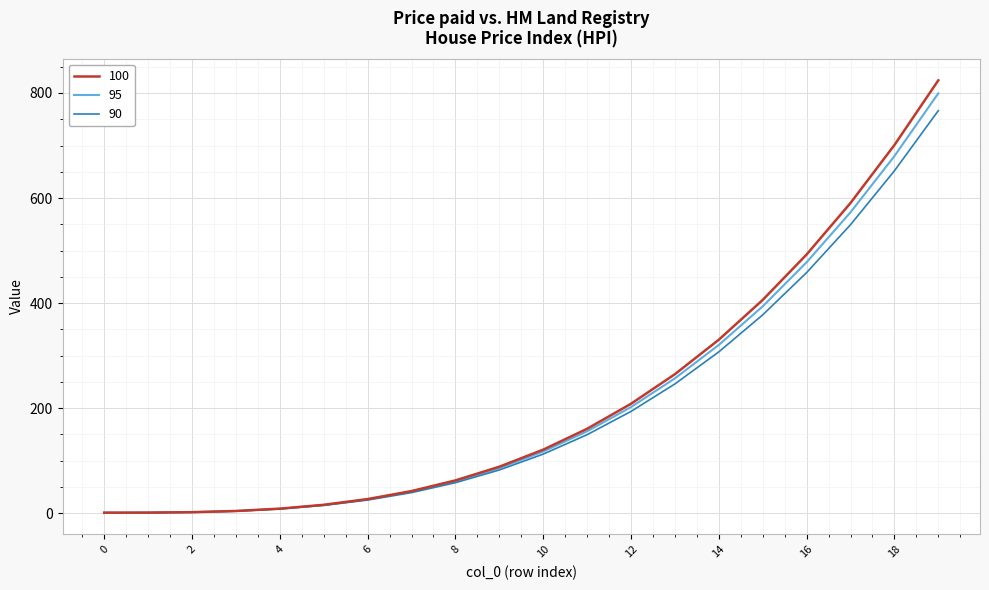

What is the highest value of the 95 series?

799.4